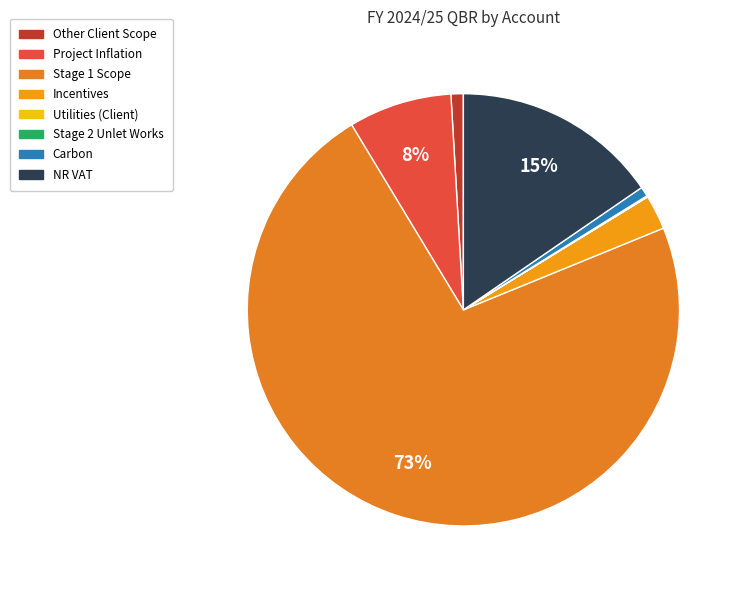

Combined, do Stage 1 Scope and Stage 2 Unlet Works account for over 50%?

Yes